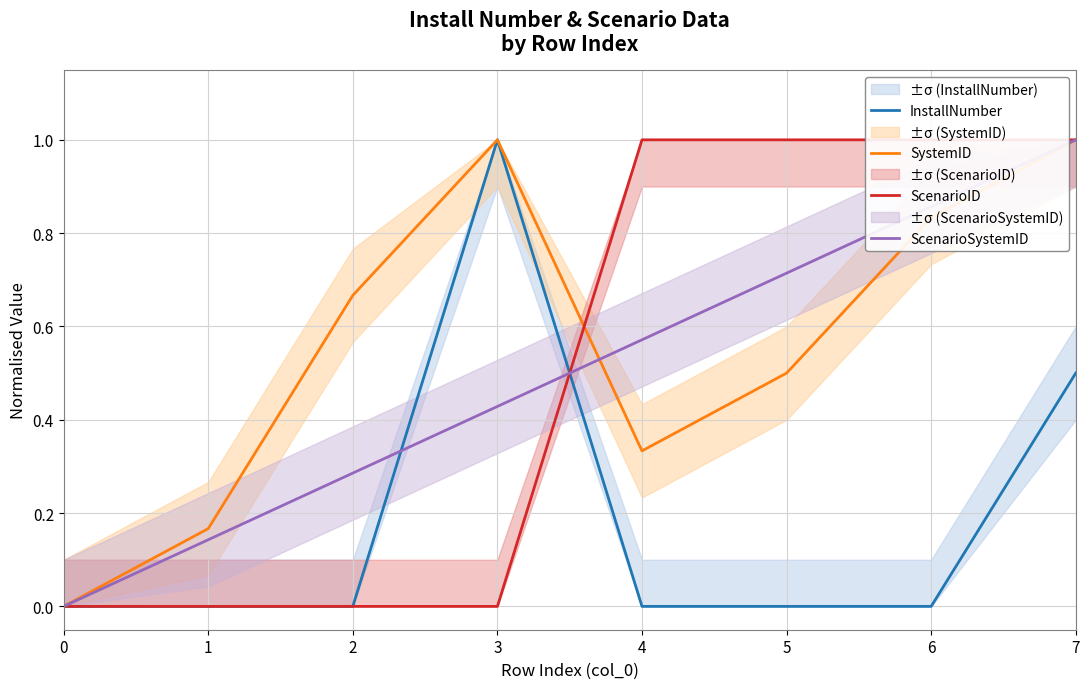

Reading left to right, what are all the values shown in this chart?

InstallNumber: 0.0	0.0	0.0	1.0	0.0	0.0	0.0	0.5
SystemID: 0.0	0.2	0.7	1.0	0.3	0.5	0.8	1.0
ScenarioID: 0.0	0.0	0.0	0.0	1.0	1.0	1.0	1.0
ScenarioSystemID: 0.0	0.1	0.3	0.4	0.6	0.7	0.9	1.0